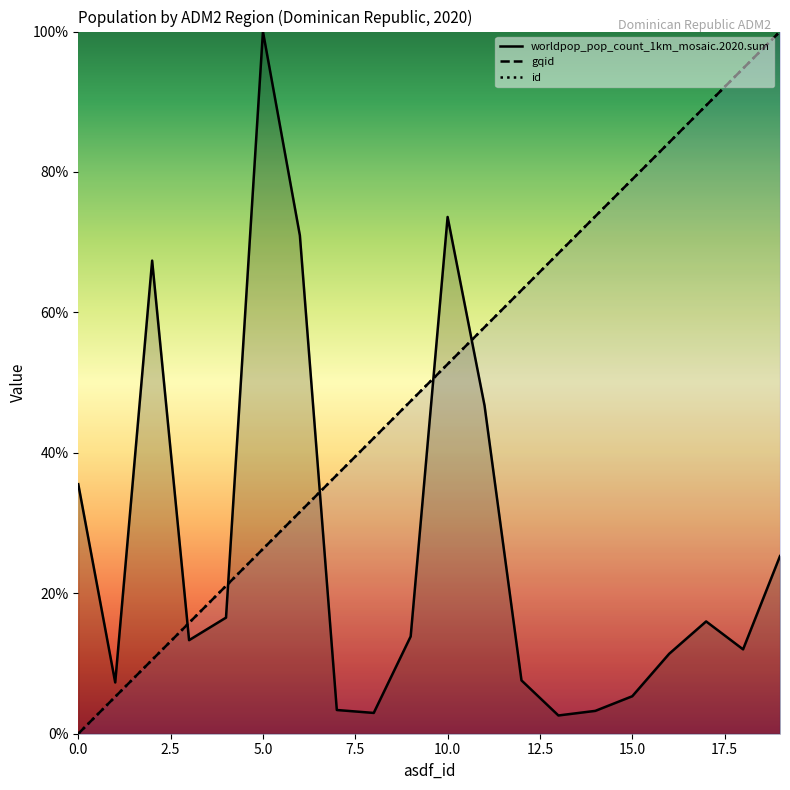

What position from the left is 9?

10